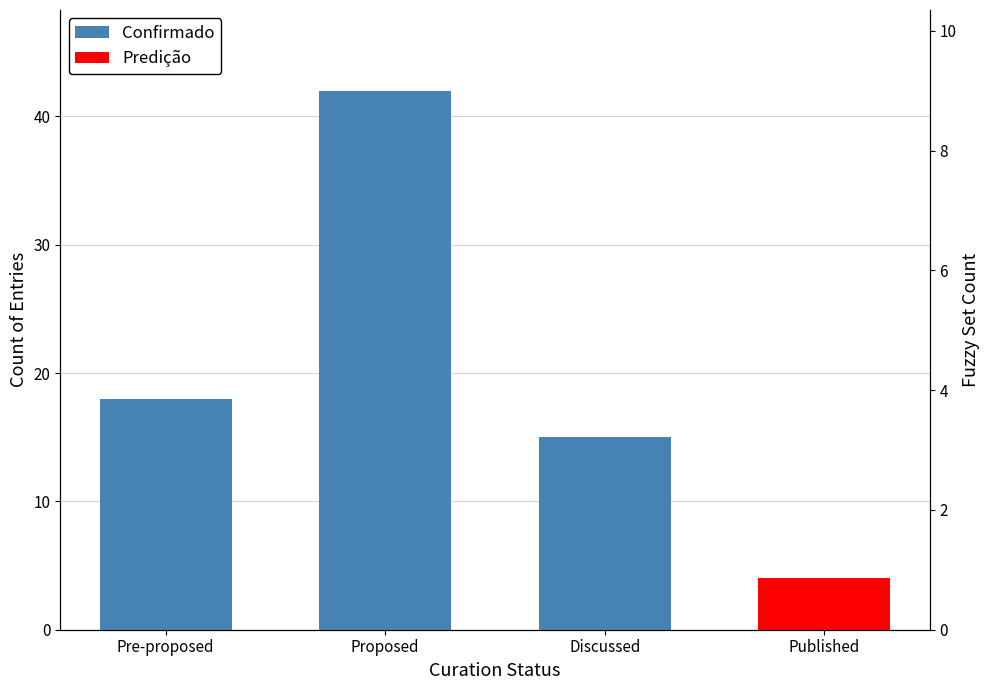

The value at Discussed is 15. True or false?

True